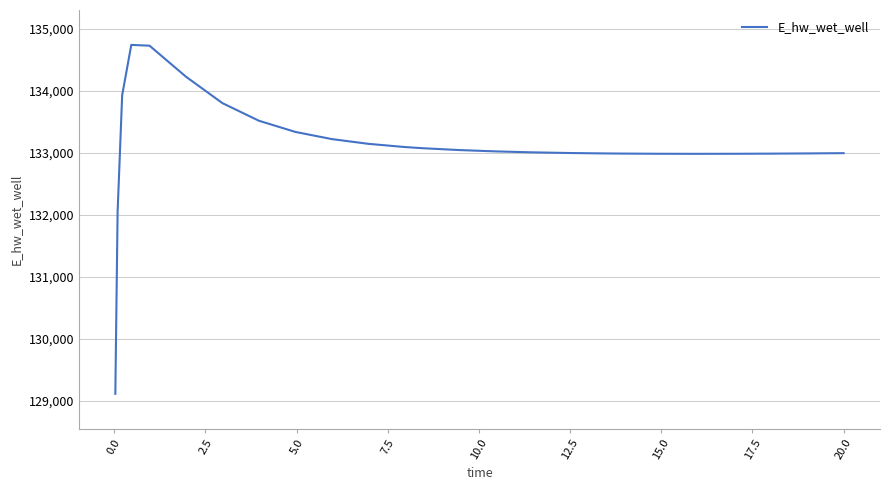

What is the smallest value displayed?

129110.5